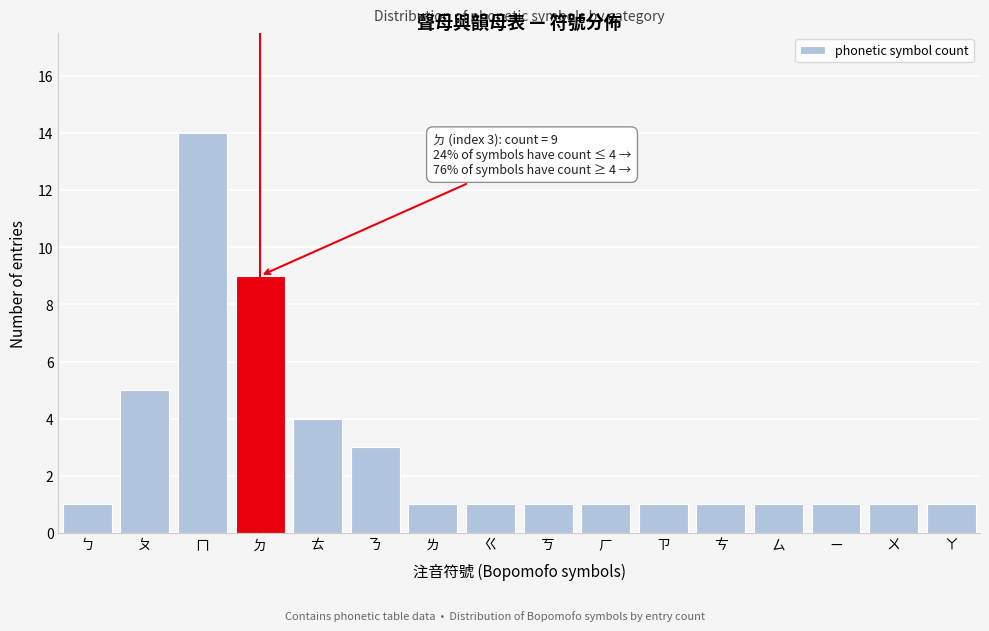

Reading right to left, extract all data points from this chart.

ㄚ=1	ㄨ=1	ㄧ=1	ㄙ=1	ㄘ=1	ㄗ=1	ㄏ=1	ㄎ=1	ㄍ=1	ㄌ=1	ㄋ=3	ㄊ=4	ㄉ=9	ㄇ=14	ㄆ=5	ㄅ=1